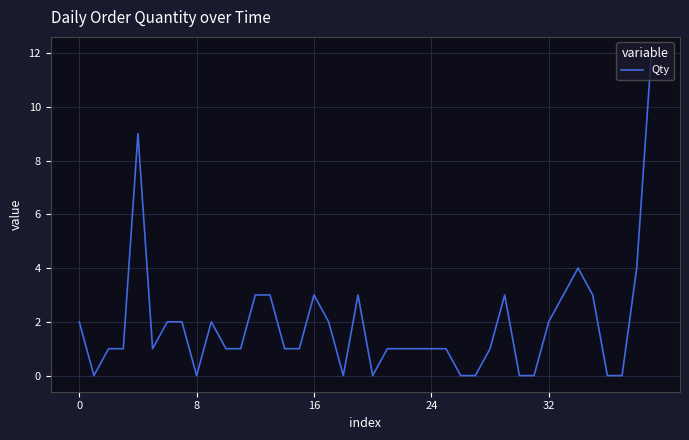

Is this an area chart (filled region under the line)?

No